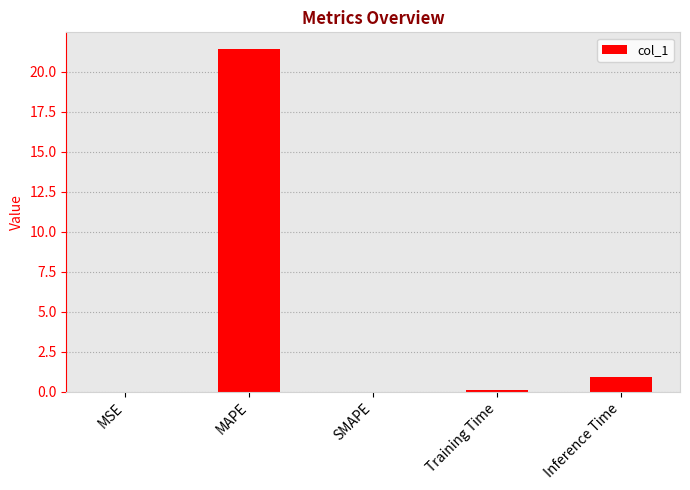

At which label is the value closest to 10?

Inference Time